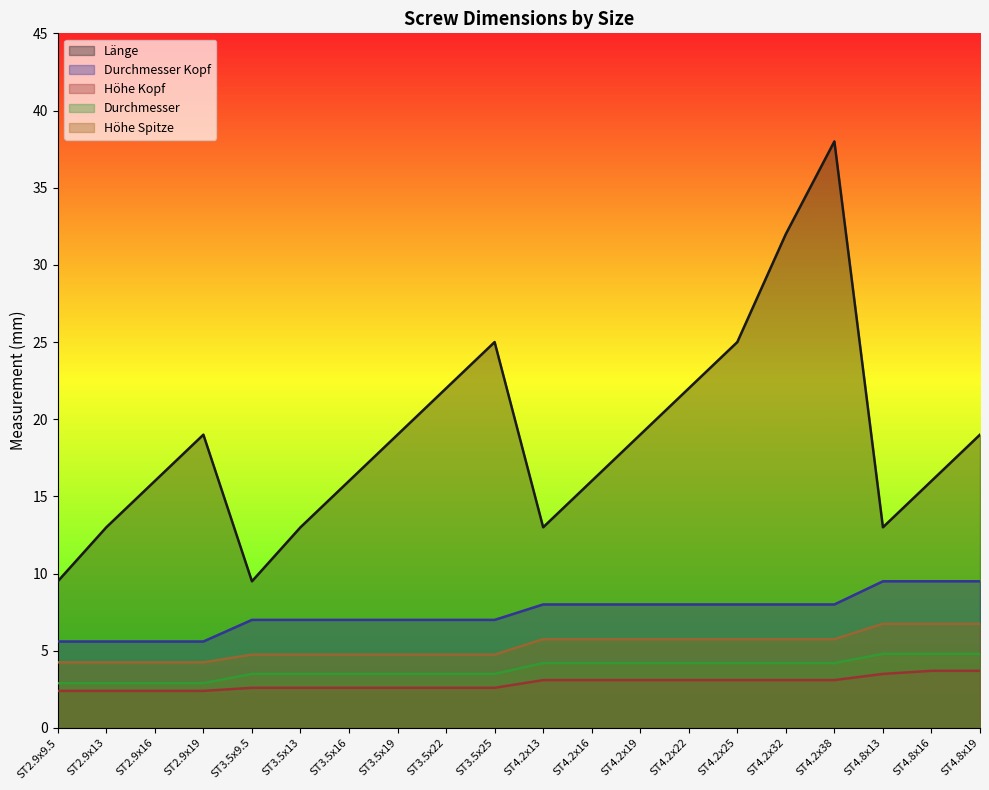

What is the value of the Durchmesser point at the 10th from the left?

3.5